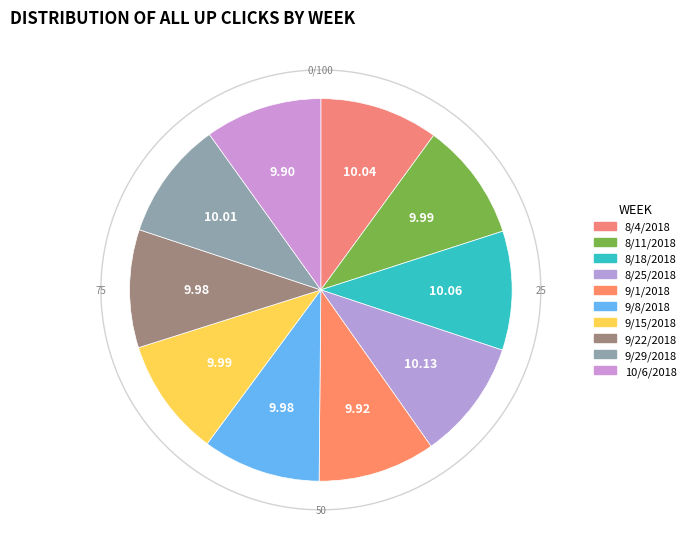

What portion of the pie excludes 10/6/2018?

90.1%